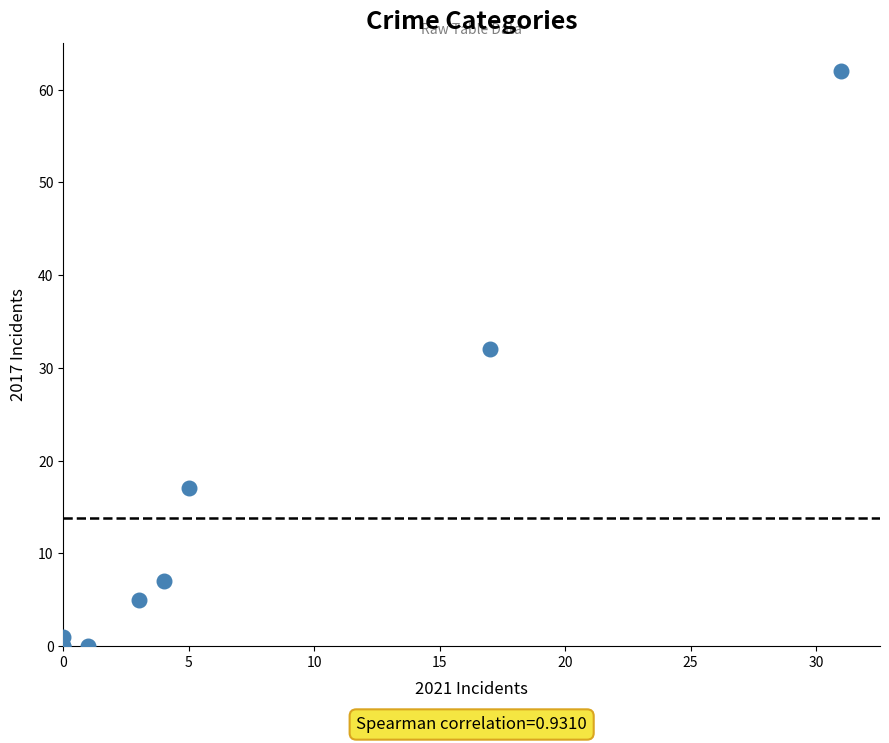

What Y value in the scatter plot is closest to 31?

32